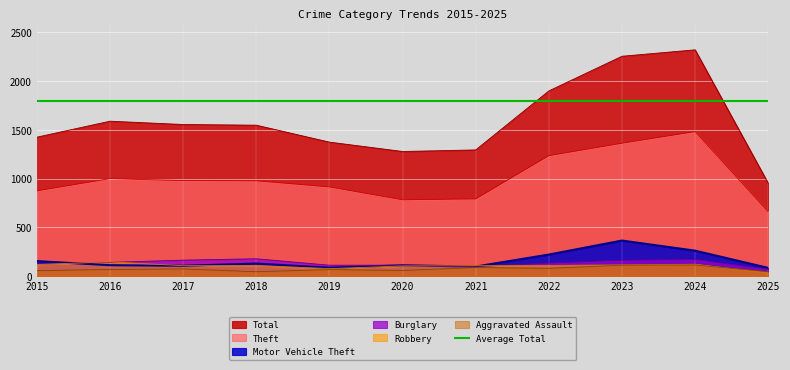

What value does the Theft series have at 2024, to the nearest 10?

1480